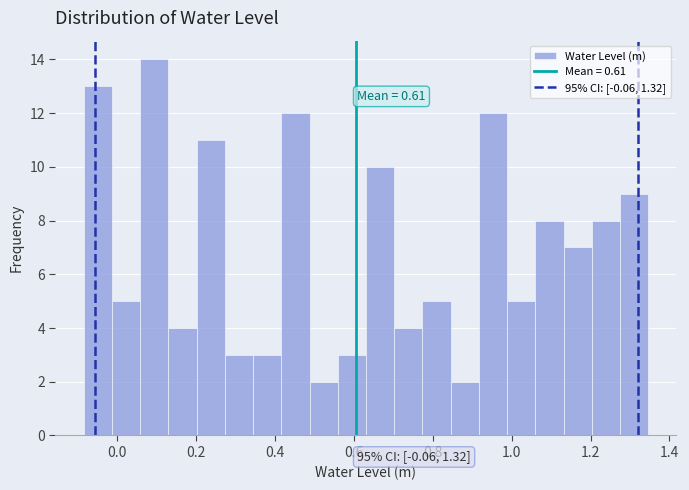

Read against the x-axis, roughly where is the centre of the tallest bar?

0.10